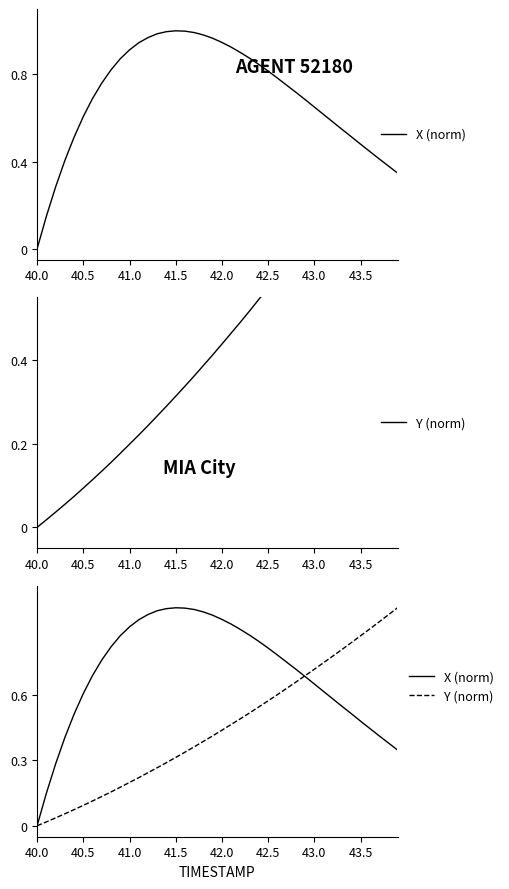

What is the value of the Y (norm) point at the 27th from the left?

0.6